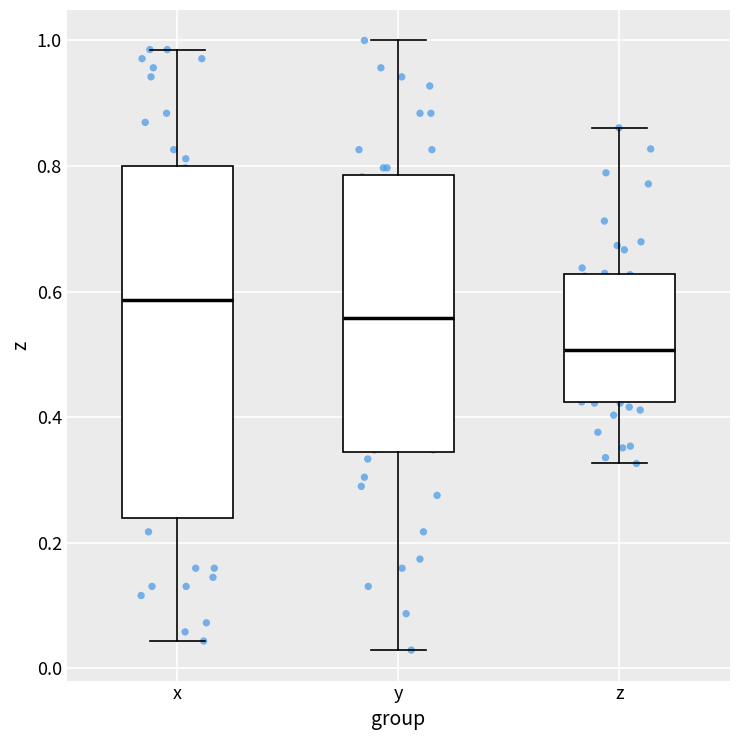

Comparing the boxes themselves (not the whiskers), which one is the tallest?

x